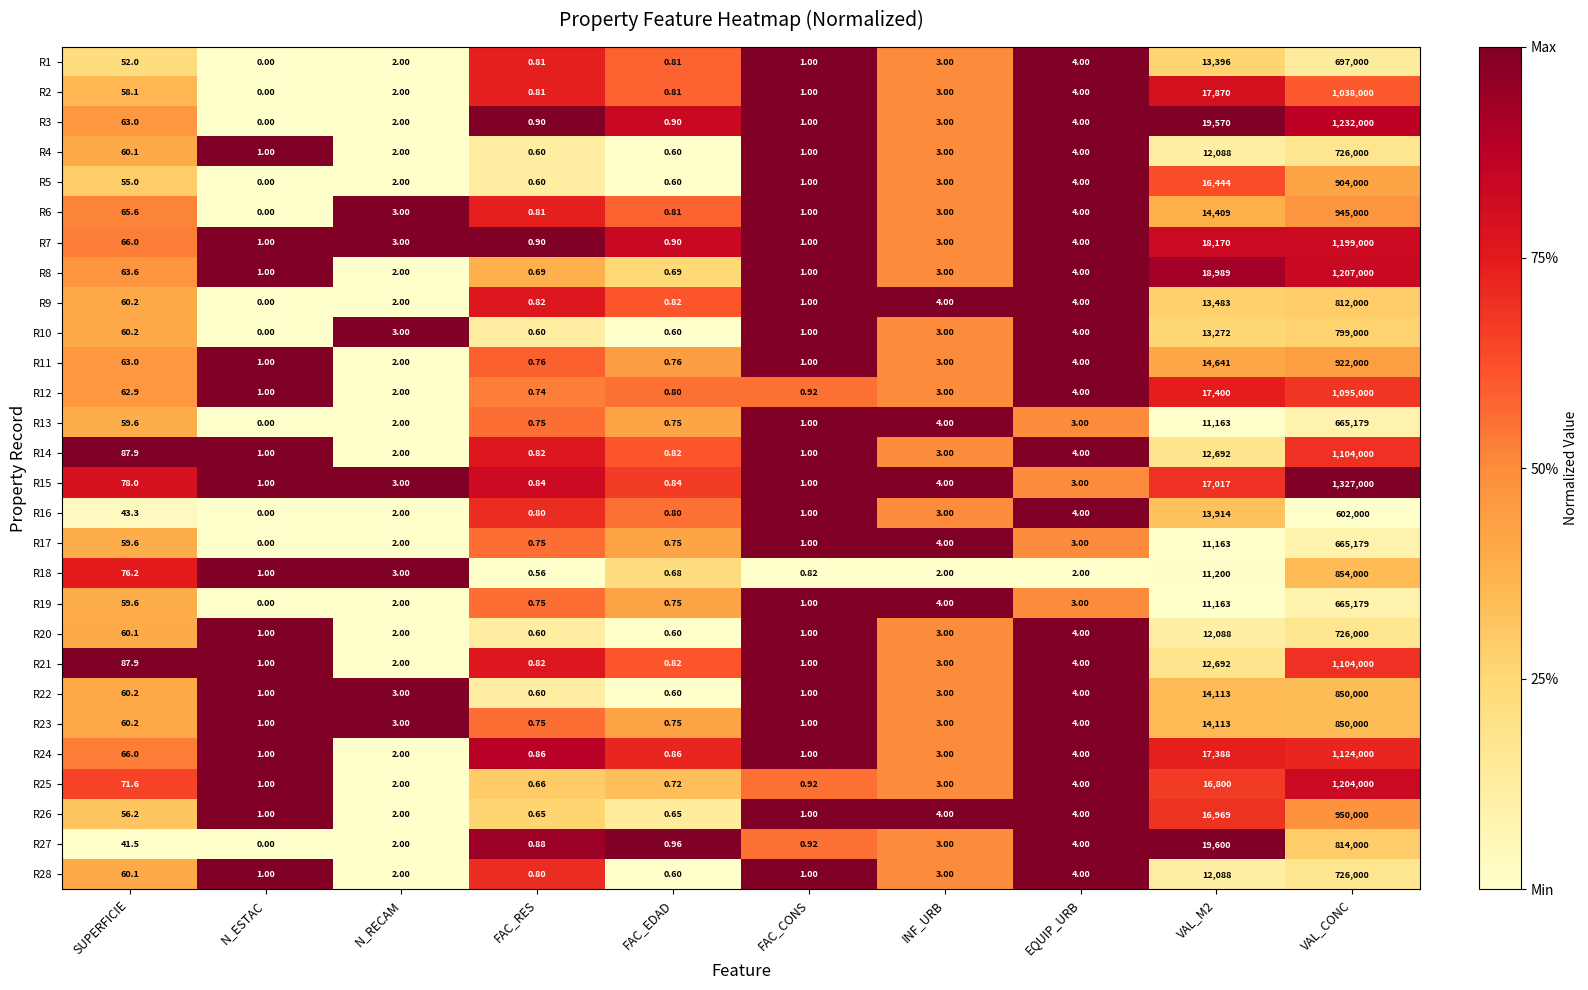

At which label does R9 reach its minimum?

N_ESTAC